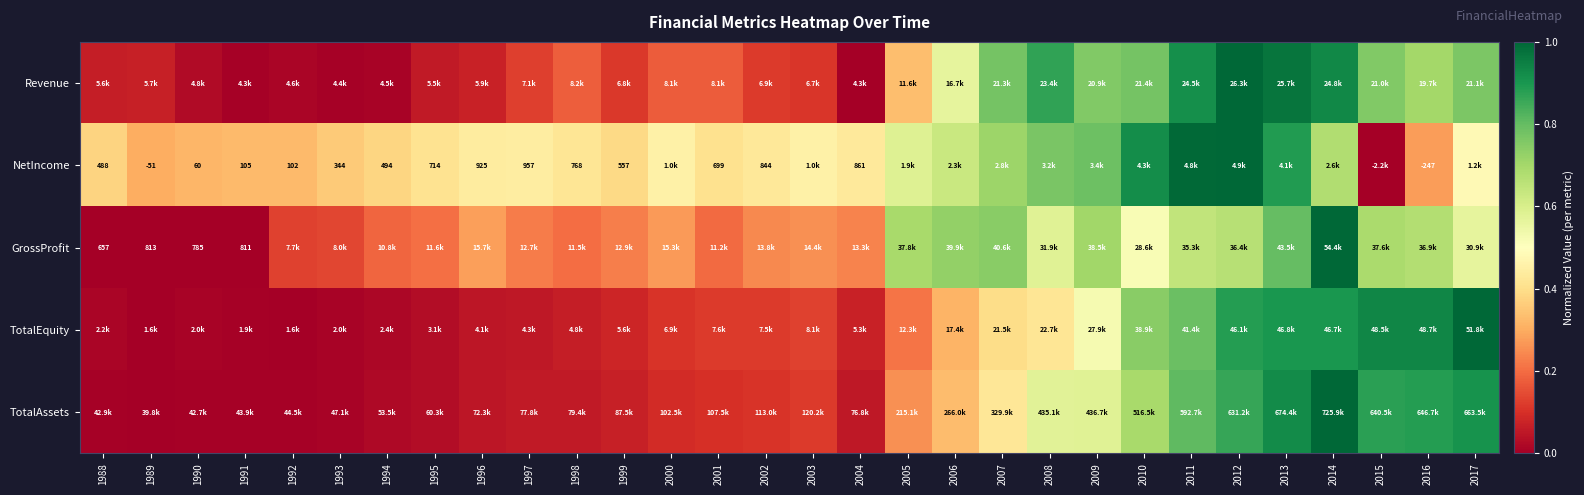

What is the difference between the highest and lowest values at 2002?

0.3